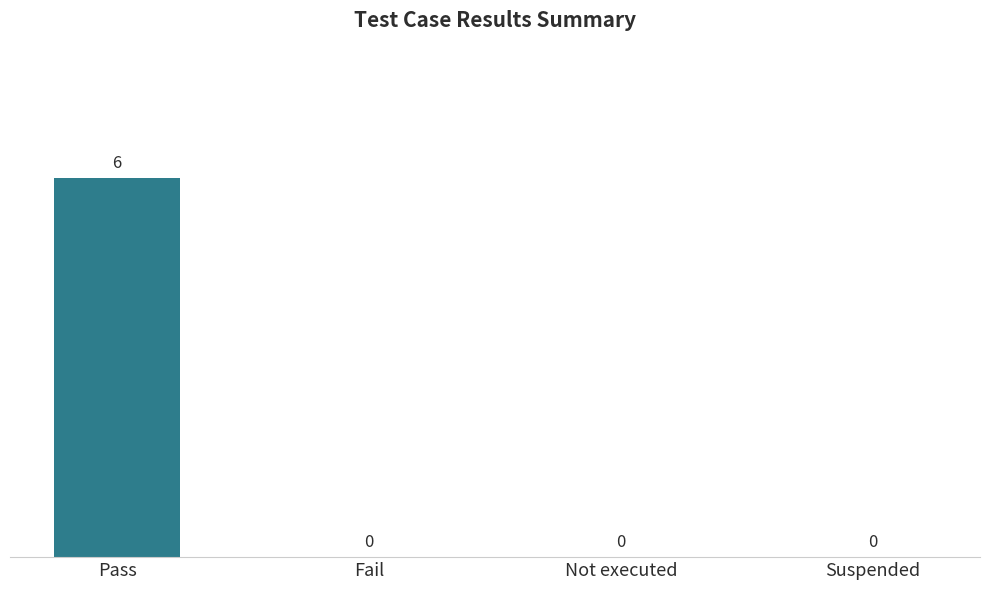

What is the sum of all values?

6